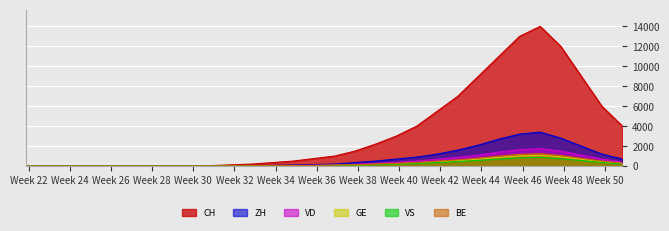

Reading left to right, what are all the values shown in this chart?

CH: 2020-05-31=0	2020-06-07=1	2020-06-14=6	2020-06-21=10	2020-06-28=12	2020-07-05=13	2020-07-12=14	2020-07-19=16	2020-07-26=25	2020-08-02=50	2020-08-09=120	2020-08-16=200	2020-08-23=350	2020-08-30=500	2020-09-06=750	2020-09-13=1000	2020-09-20=1500	2020-09-27=2200	2020-10-04=3000	2020-10-11=4000	2020-10-18=5500	2020-10-25=7000	2020-11-01=9000	2020-11-08=11000	2020-11-15=13000	2020-11-22=14000	2020-11-29=12000	2020-12-06=9000	2020-12-13=6000	2020-12-20=4000
ZH: 2020-05-31=0	2020-06-07=0	2020-06-14=1	2020-06-21=0	2020-06-28=1	2020-07-05=1	2020-07-12=1	2020-07-19=3	2020-07-26=5	2020-08-02=10	2020-08-09=25	2020-08-16=40	2020-08-23=70	2020-08-30=100	2020-09-06=150	2020-09-13=200	2020-09-20=350	2020-09-27=500	2020-10-04=700	2020-10-11=900	2020-10-18=1200	2020-10-25=1600	2020-11-01=2100	2020-11-08=2700	2020-11-15=3200	2020-11-22=3400	2020-11-29=2800	2020-12-06=2000	2020-12-13=1200	2020-12-20=700
VD: 2020-05-31=0	2020-06-07=0	2020-06-14=1	2020-06-21=0	2020-06-28=1	2020-07-05=1	2020-07-12=2	2020-07-19=2	2020-07-26=3	2020-08-02=6	2020-08-09=14	2020-08-16=22	2020-08-23=38	2020-08-30=55	2020-09-06=80	2020-09-13=110	2020-09-20=180	2020-09-27=270	2020-10-04=380	2020-10-11=500	2020-10-18=680	2020-10-25=870	2020-11-01=1100	2020-11-08=1400	2020-11-15=1650	2020-11-22=1750	2020-11-29=1500	2020-12-06=1100	2020-12-13=700	2020-12-20=400
GE: 2020-05-31=0	2020-06-07=0	2020-06-14=1	2020-06-21=1	2020-06-28=1	2020-07-05=1	2020-07-12=1	2020-07-19=1	2020-07-26=2	2020-08-02=4	2020-08-09=9	2020-08-16=14	2020-08-23=24	2020-08-30=35	2020-09-06=52	2020-09-13=70	2020-09-20=110	2020-09-27=165	2020-10-04=230	2020-10-11=310	2020-10-18=420	2020-10-25=540	2020-11-01=690	2020-11-08=870	2020-11-15=1020	2020-11-22=1080	2020-11-29=920	2020-12-06=680	2020-12-13=430	2020-12-20=250
VS: 2020-05-31=0	2020-06-07=0	2020-06-14=0	2020-06-21=0	2020-06-28=0	2020-07-05=0	2020-07-12=0	2020-07-19=1	2020-07-26=2	2020-08-02=4	2020-08-09=8	2020-08-16=13	2020-08-23=22	2020-08-30=32	2020-09-06=48	2020-09-13=64	2020-09-20=96	2020-09-27=140	2020-10-04=195	2020-10-11=260	2020-10-18=350	2020-10-25=445	2020-11-01=565	2020-11-08=700	2020-11-15=820	2020-11-22=870	2020-11-29=740	2020-12-06=550	2020-12-13=350	2020-12-20=200
BE: 2020-05-31=0	2020-06-07=0	2020-06-14=0	2020-06-21=0	2020-06-28=0	2020-07-05=0	2020-07-12=1	2020-07-19=1	2020-07-26=2	2020-08-02=5	2020-08-09=11	2020-08-16=18	2020-08-23=31	2020-08-30=45	2020-09-06=67	2020-09-13=90	2020-09-20=135	2020-09-27=200	2020-10-04=270	2020-10-11=360	2020-10-18=490	2020-10-25=620	2020-11-01=795	2020-11-08=1000	2020-11-15=1170	2020-11-22=1240	2020-11-29=1060	2020-12-06=780	2020-12-13=500	2020-12-20=290